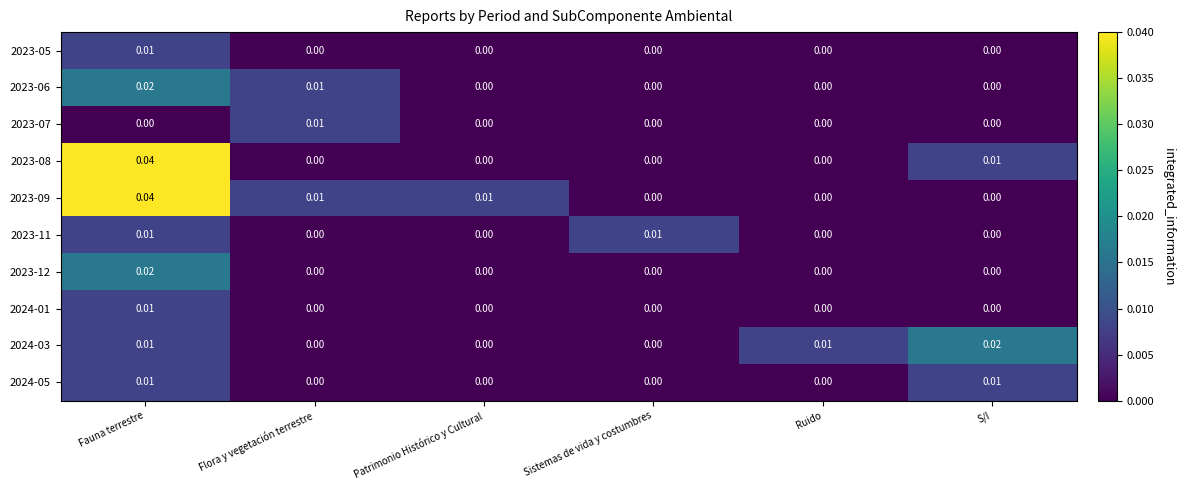

Which category has the highest value in the 2023-05 series?

Fauna terrestre